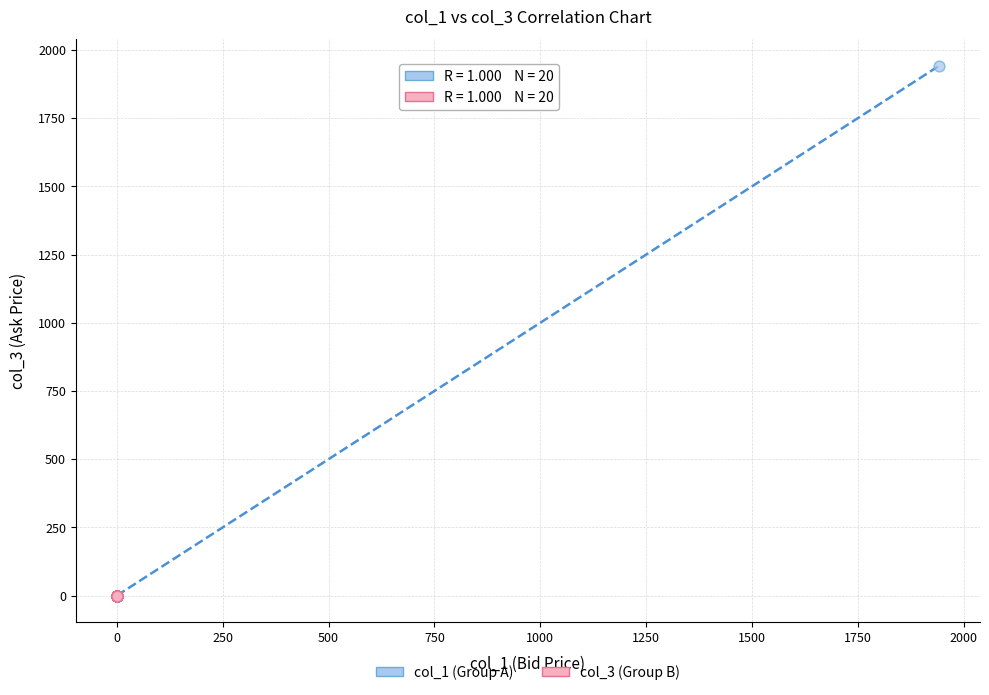

Which series has the widest spread of Y values?

col_1 (Group A)